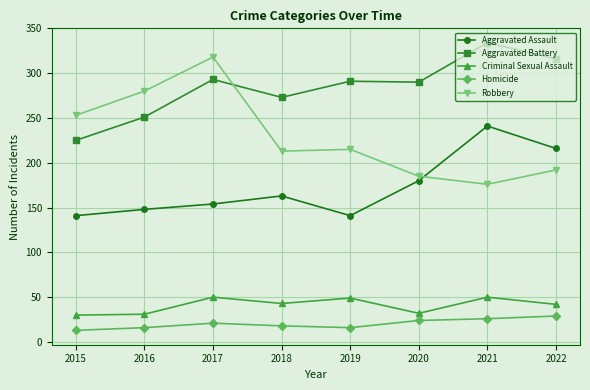

Read the Robbery value at 2016.

280